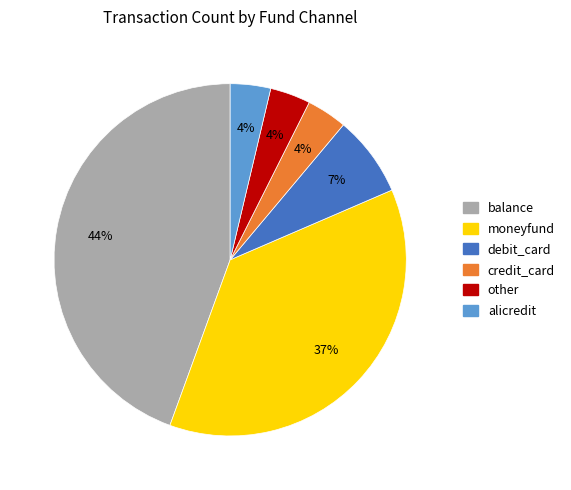

Between moneyfund and credit_card, which is larger?

moneyfund